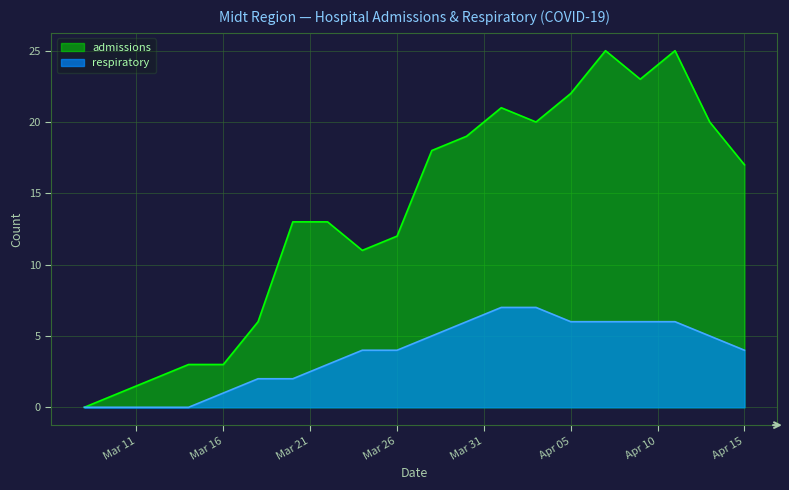

True or false: admissions and respiratory intersect in this chart.

False